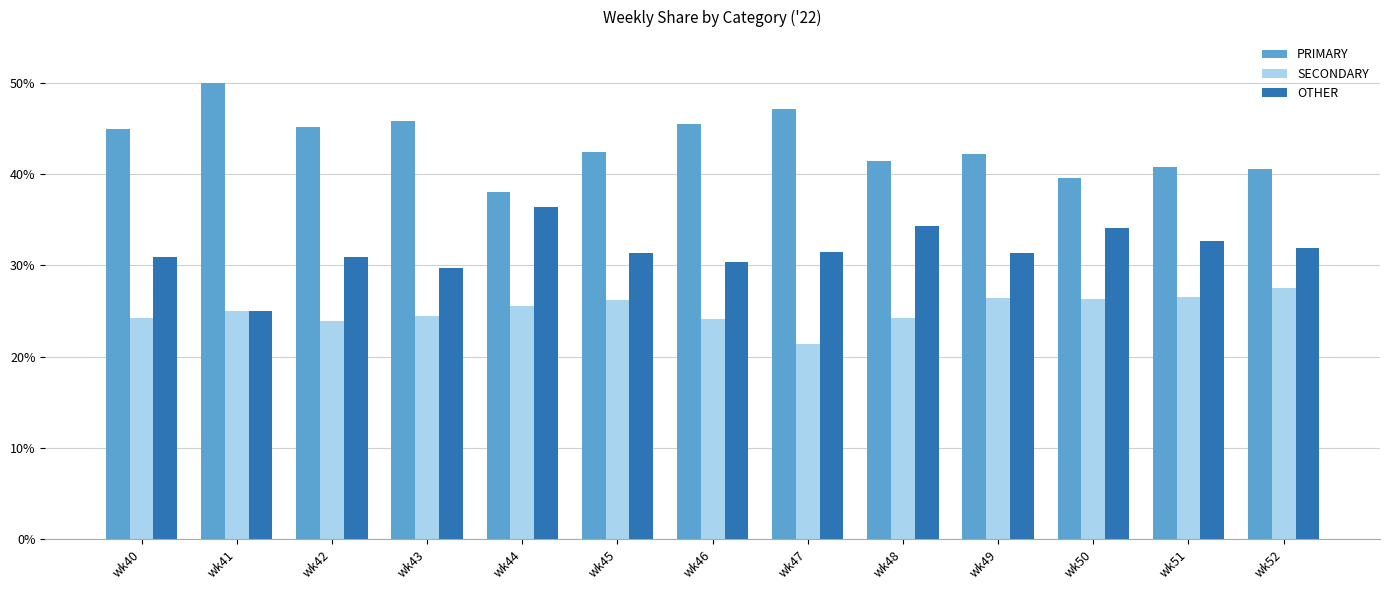

Which series has the largest total across all categories?

PRIMARY